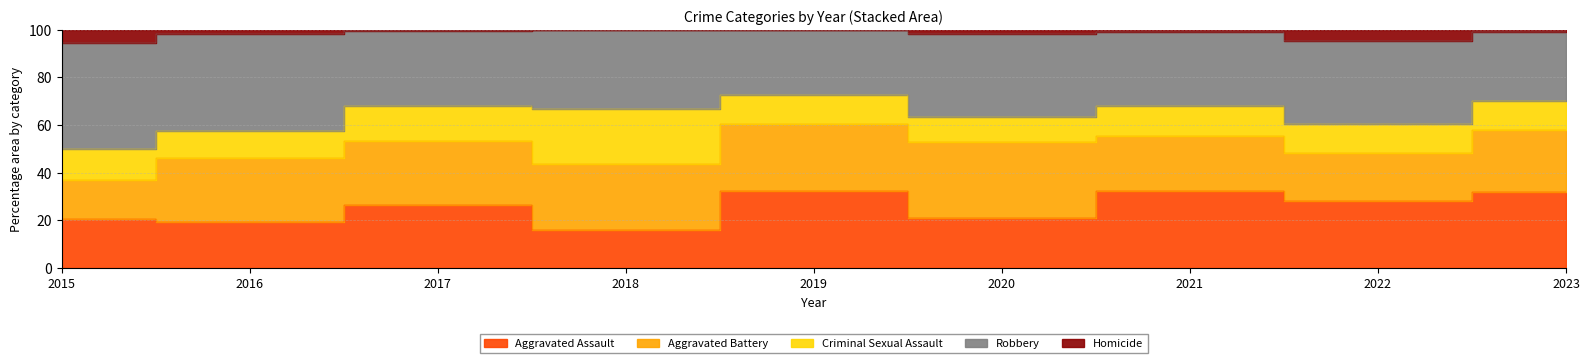

Which series has the largest range (max minus min)?

Aggravated Assault